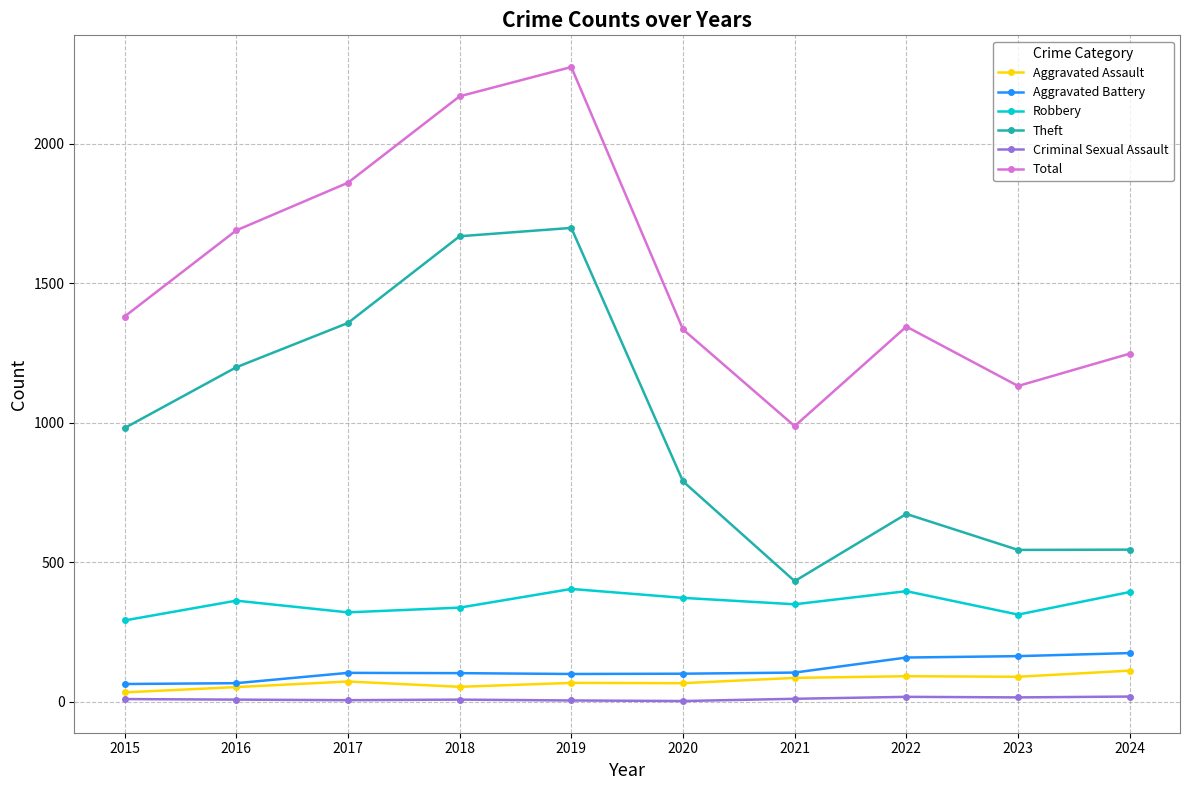

What is the total value across all series at 2023?

2255